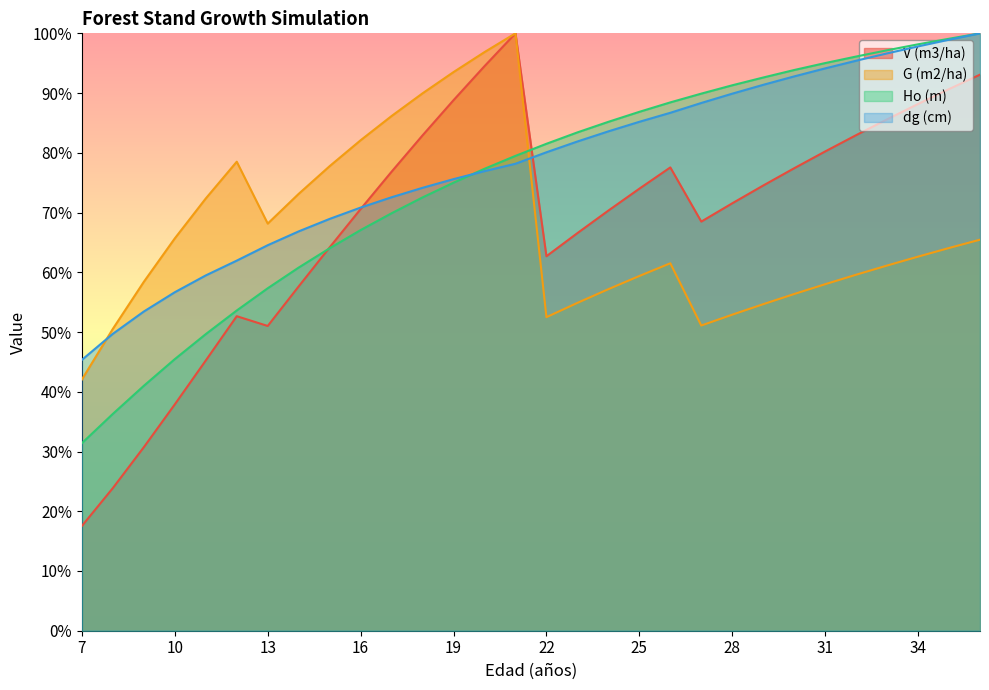

How many intersections are there between dg (cm) and Ho (m)?

1